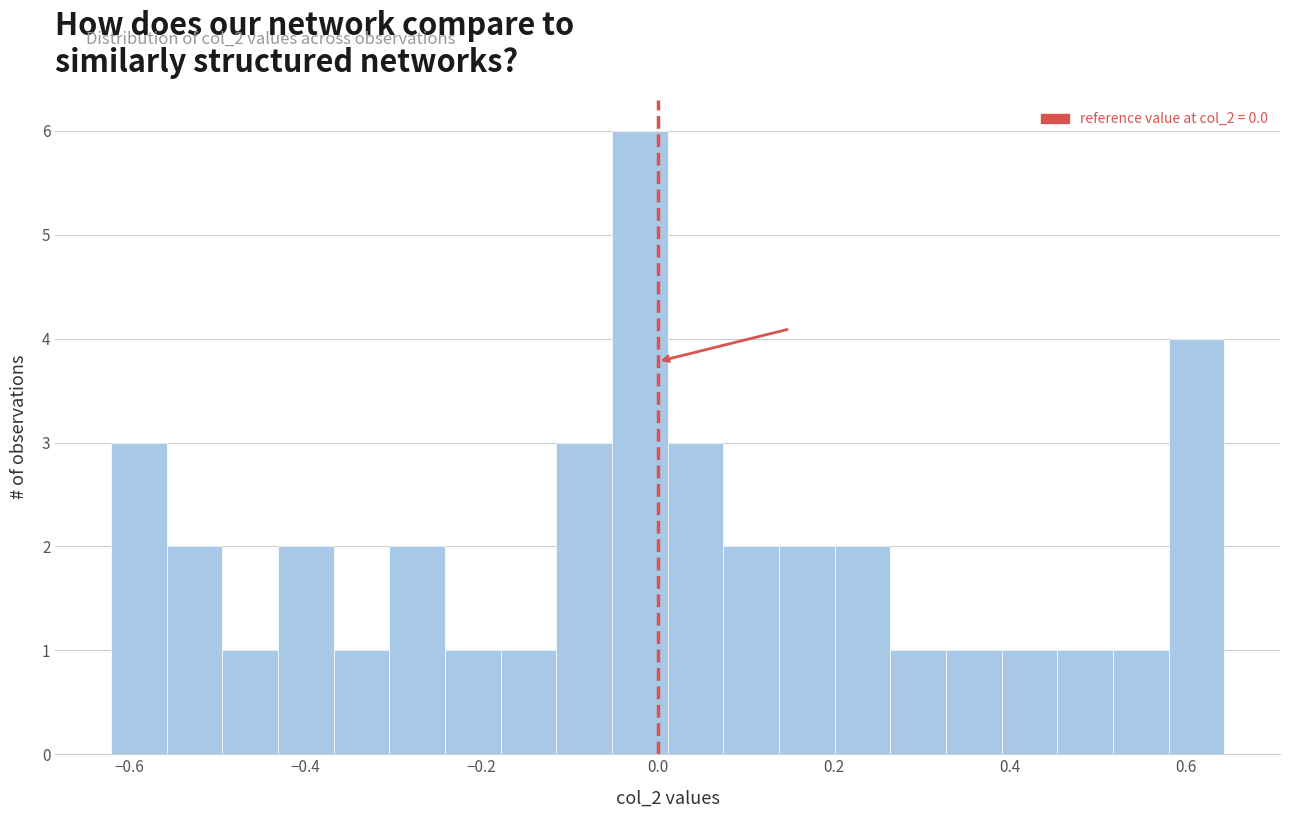

Read against the x-axis, roughly where is the centre of the tallest bar?

-0.02